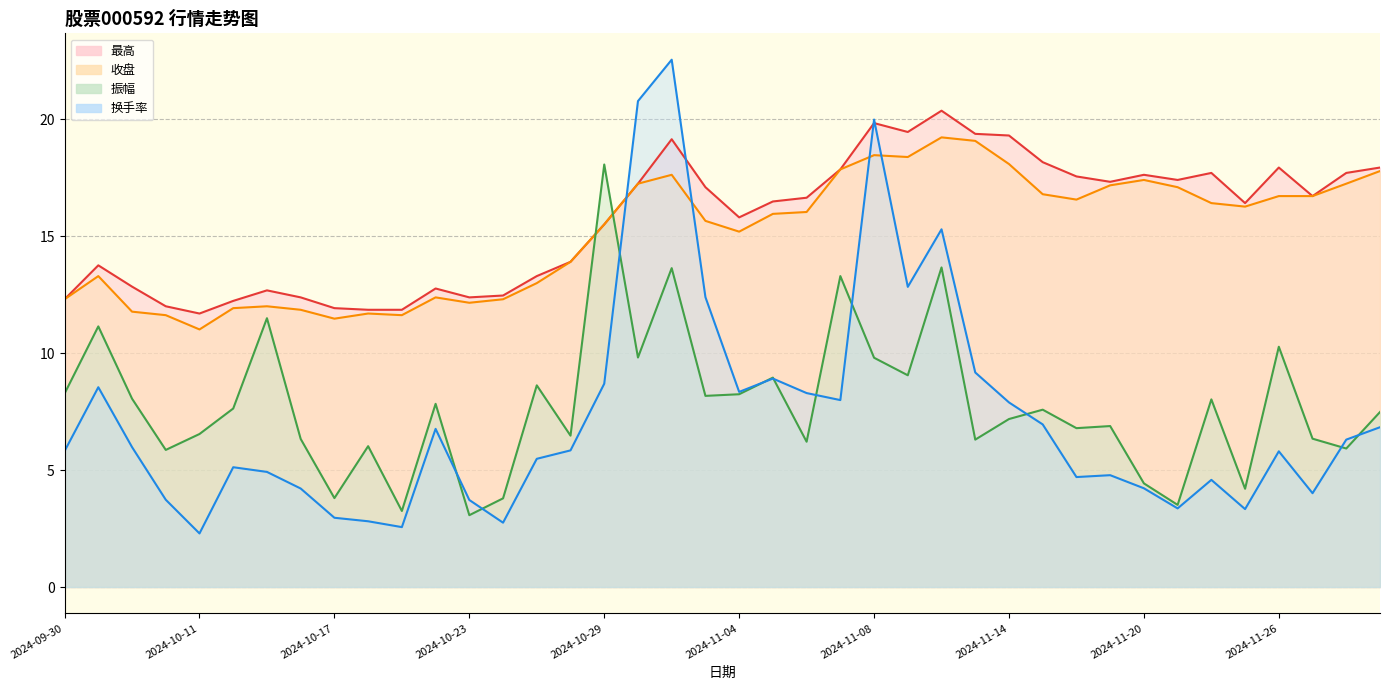

What is the sum of the 最高 values at 2024-10-15 and 2024-11-19?

30.0